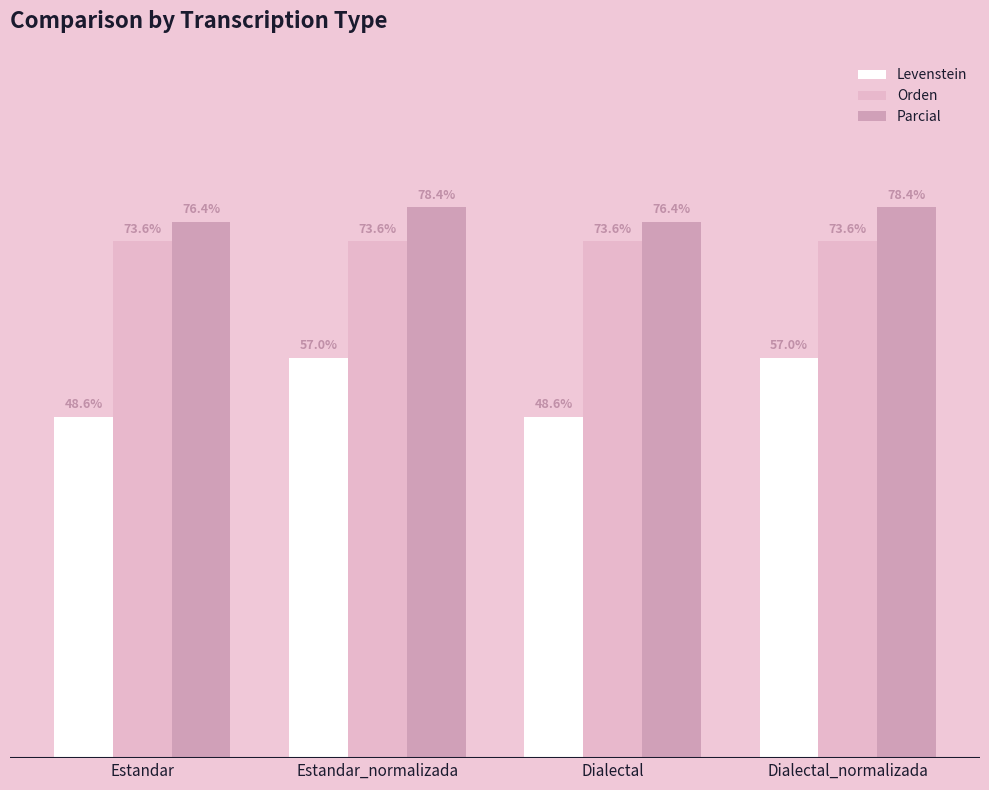

At how many categories does at least one series exceed 66?

4